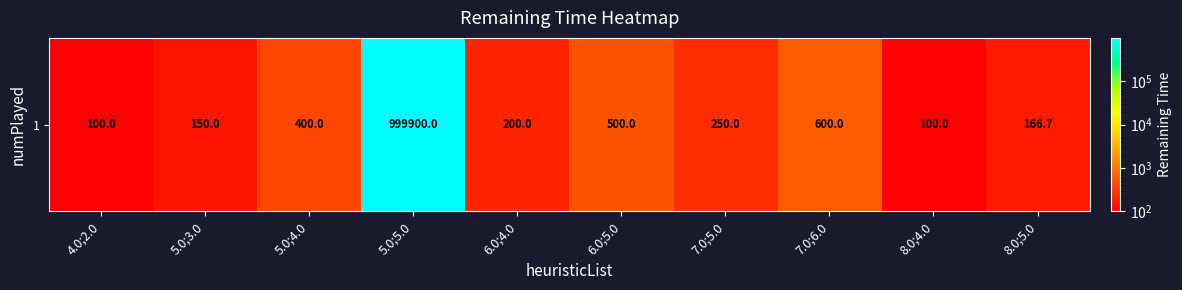

Reading left to right, what are all the values shown in this chart?

4.0;2.0=100.0	5.0;3.0=150.0	5.0;4.0=400.0	5.0;5.0=999900.0	6.0;4.0=200.0	6.0;5.0=500.0	7.0;5.0=250.0	7.0;6.0=600.0	8.0;4.0=100.0	8.0;5.0=166.7